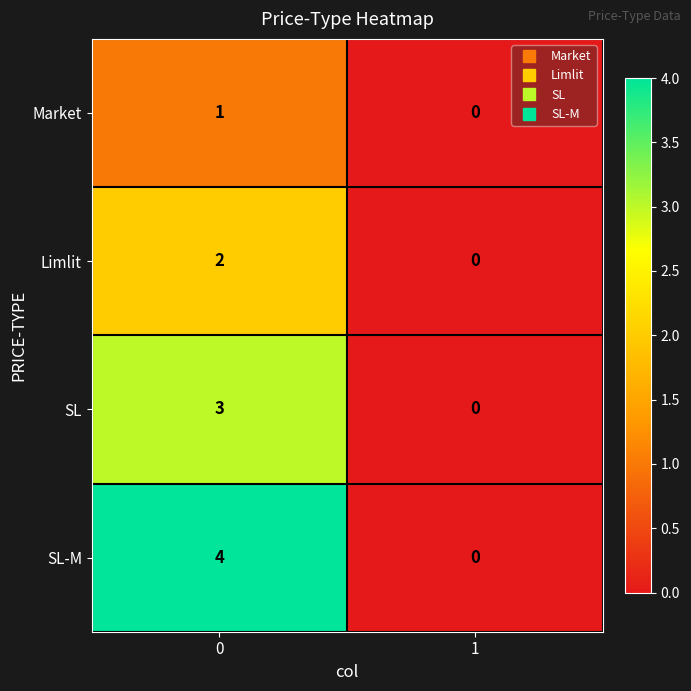

The Limlit series shows 3 at 0. True or false?

False